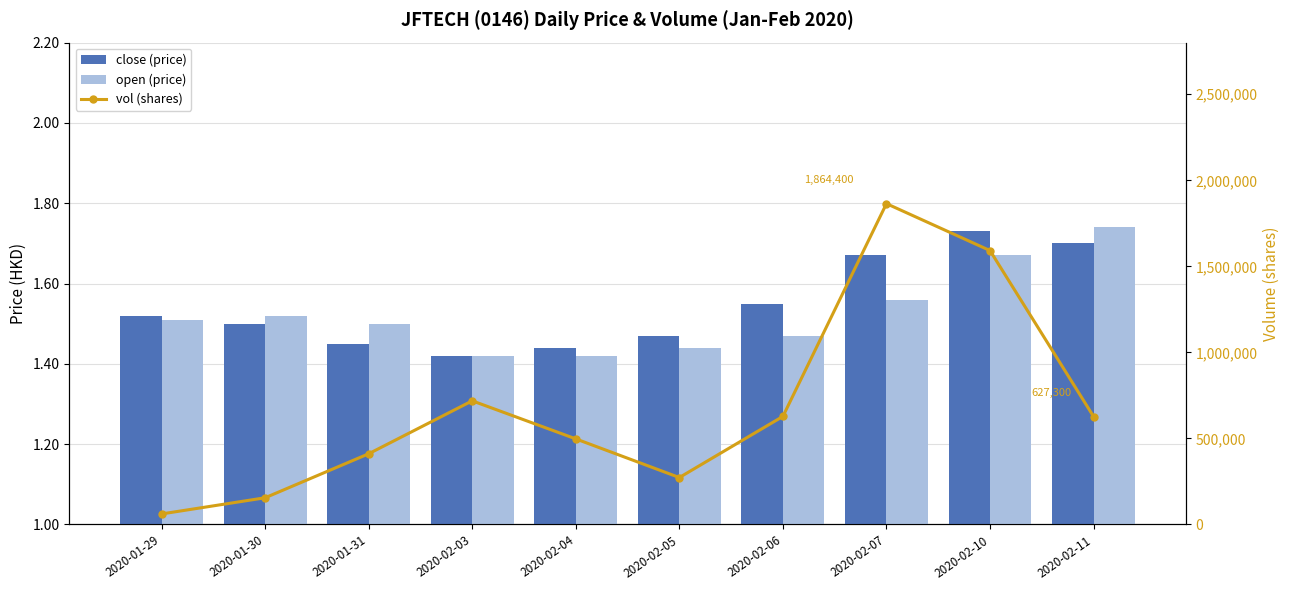

Reading right to left, what are all the values shown in this chart?

close (price): 1.7	1.7	1.7	1.6	1.5	1.4	1.4	1.4	1.5	1.5
open (price): 1.7	1.7	1.6	1.5	1.4	1.4	1.4	1.5	1.5	1.5
vol (shares): 627300.0	1591700.0	1864400.0	628100.0	272900.0	497500.0	718600.0	411000.0	155300.0	61300.0